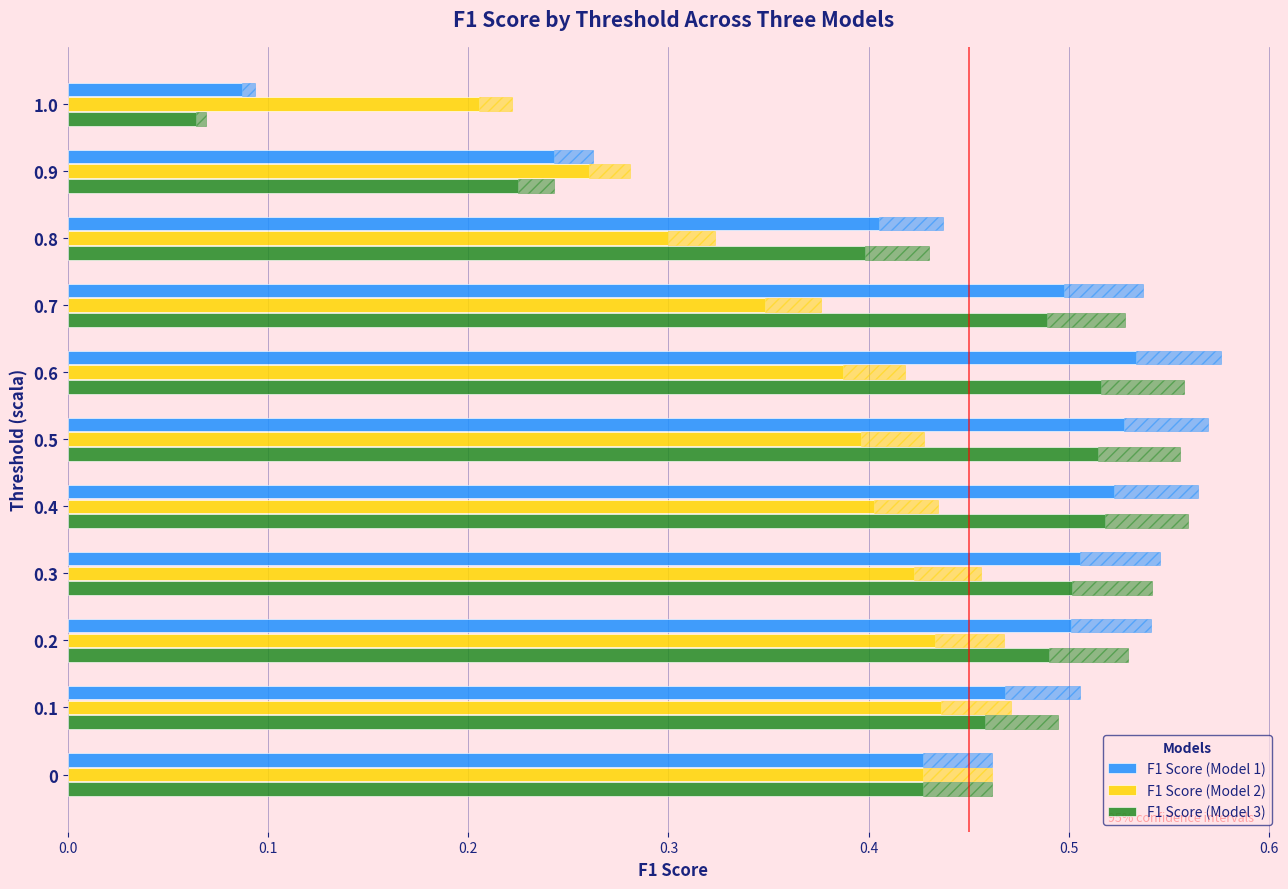

List the series in order of their overall mean, highest first.

F1 Score (Model 1), F1 Score (Model 3), F1 Score (Model 2)